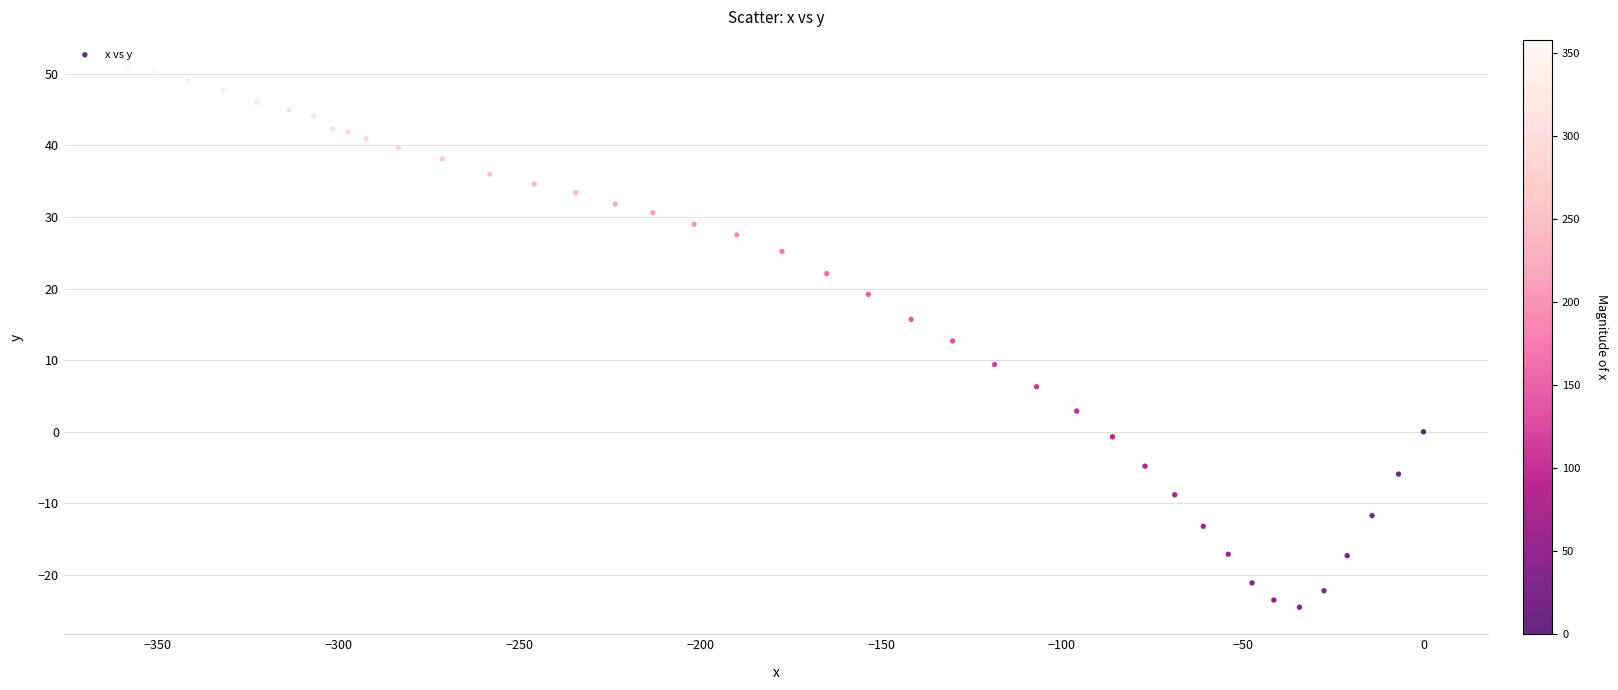

What is the range of Y values (max minus min)?

75.5